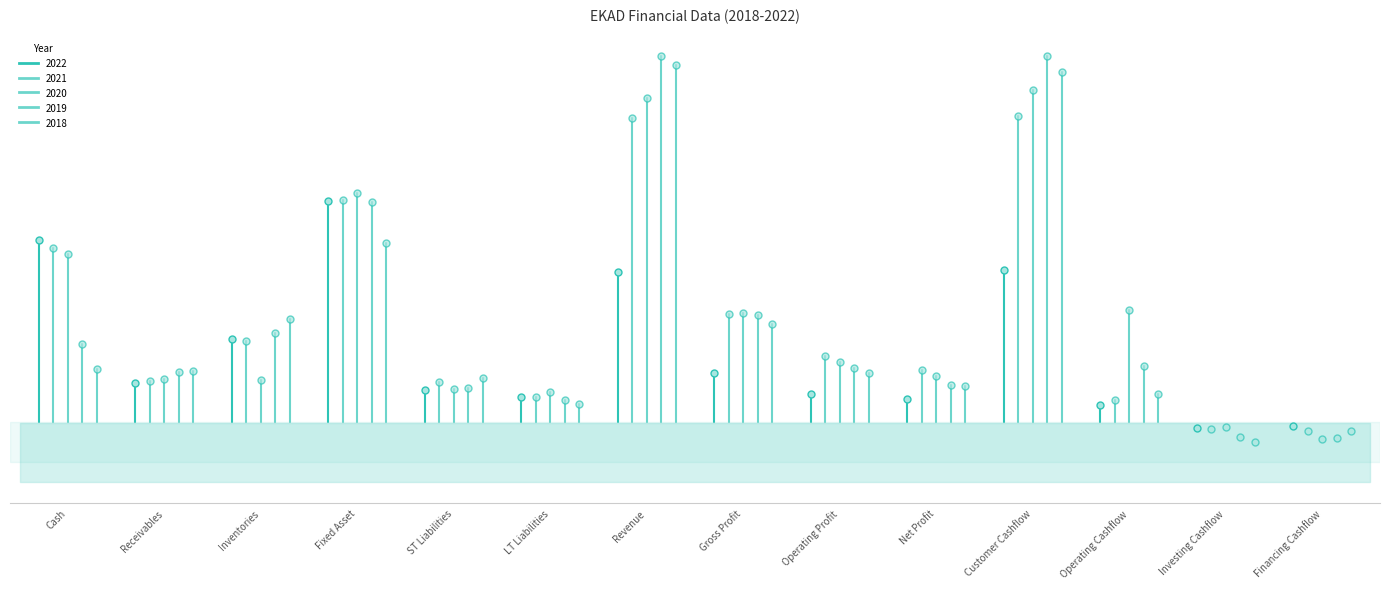

What is the value of the 2019 point at the 4th from the left?

455499161587